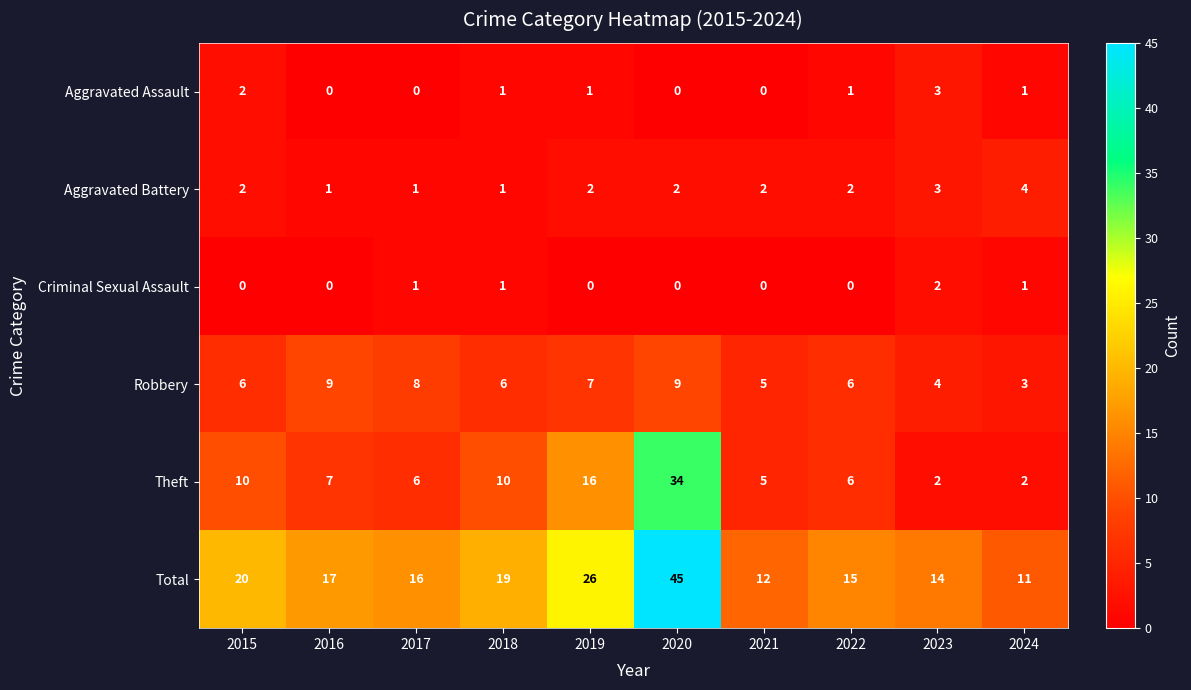

Count the Aggravated Battery values in the range 1 to 2.

8